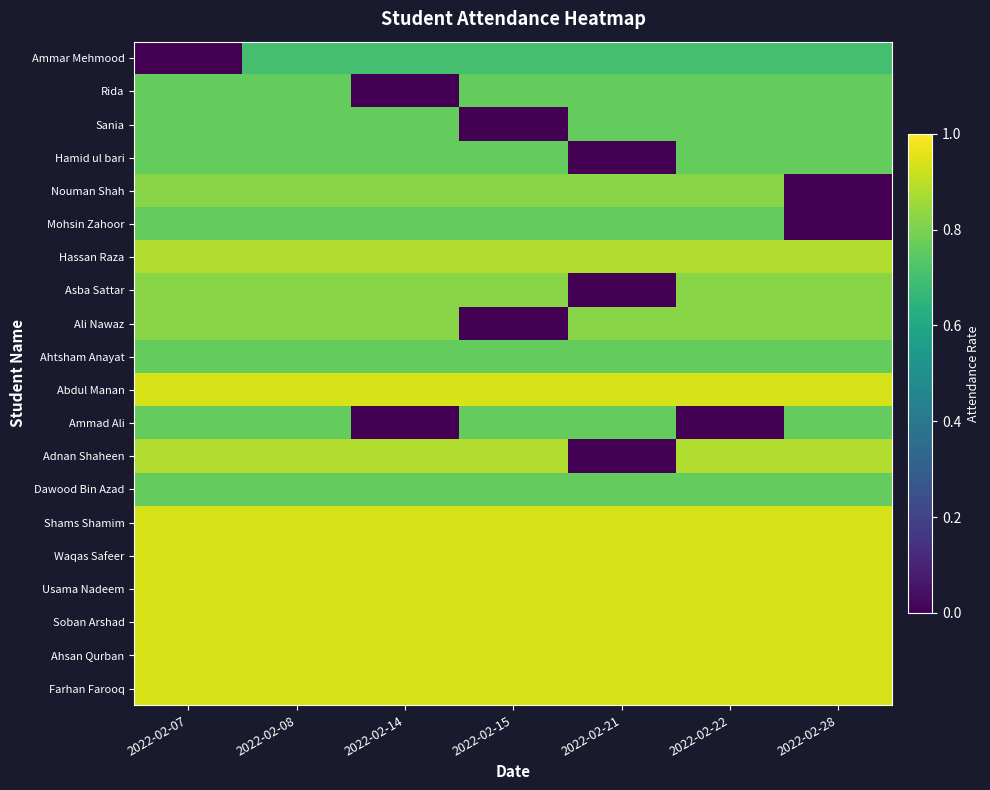

Which label corresponds to the largest value in the chart?

2022-02-07